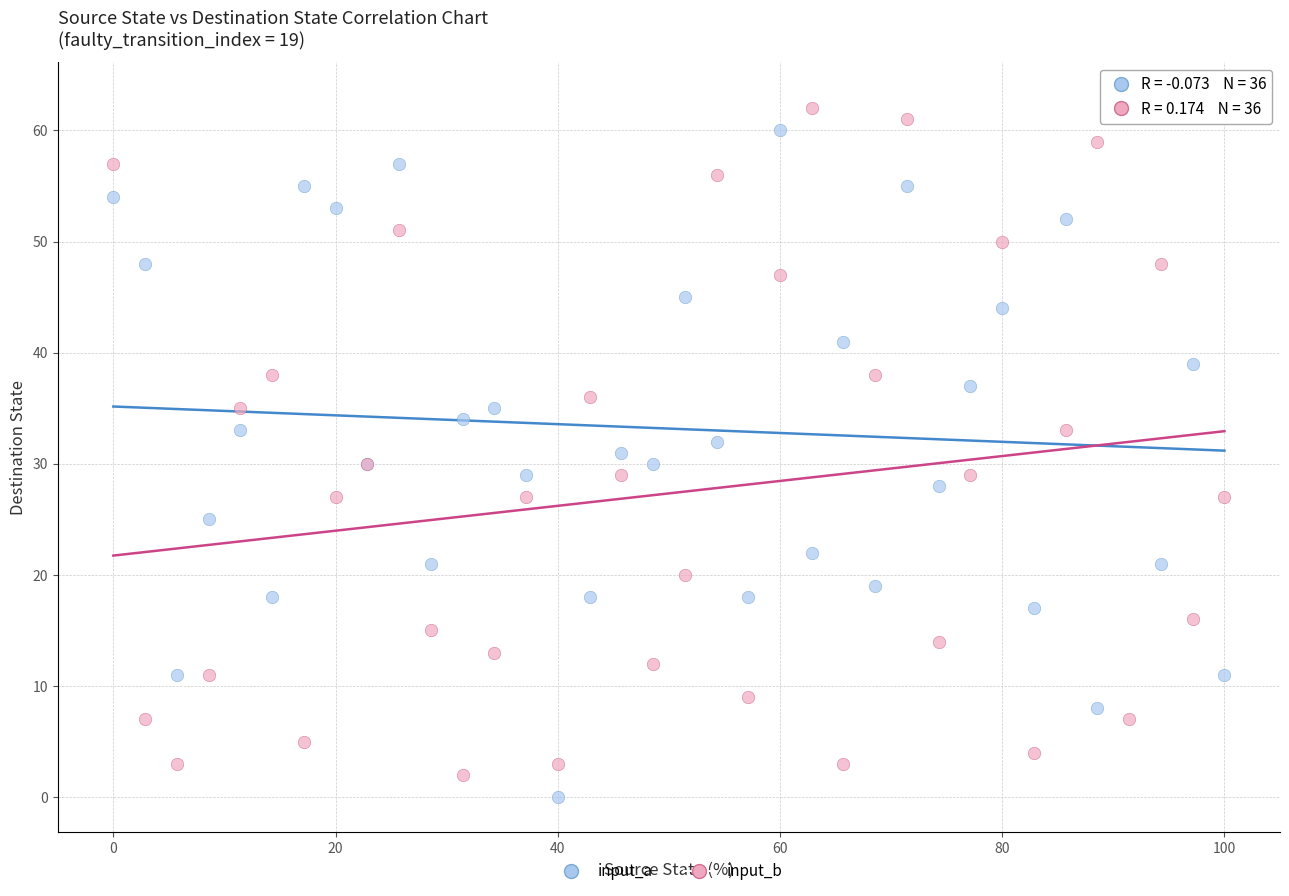

Which series reaches the minimum Y coordinate?

input_a